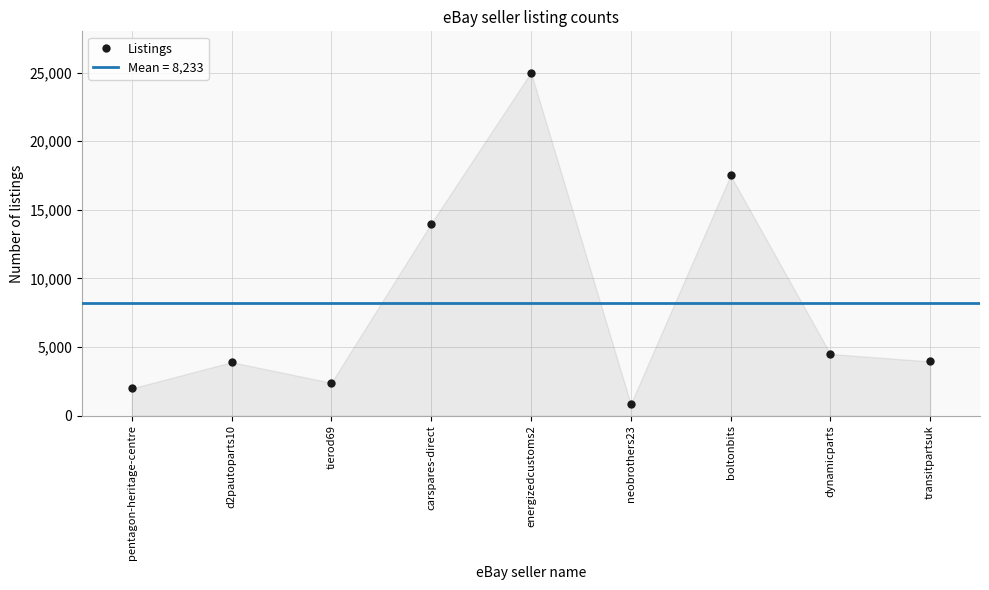

Rank the categories by value from lowest to highest.

neobrothers23, pentagon-heritage-centre, tierod69, d2pautoparts10, transitpartsuk, dynamicparts, carspares-direct, boltonbits, energizedcustoms2